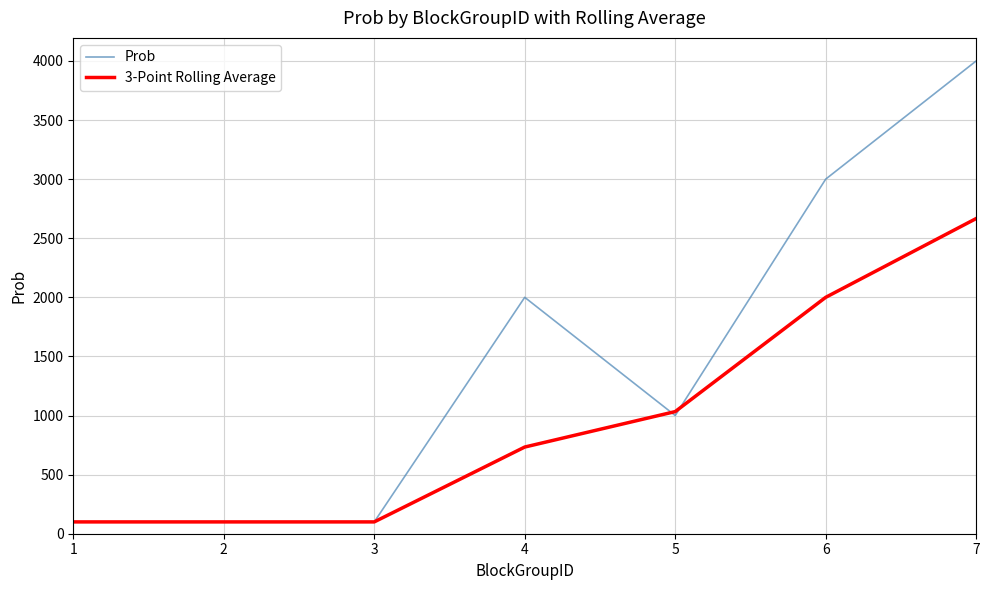

Which series has the widest spread of values?

Prob